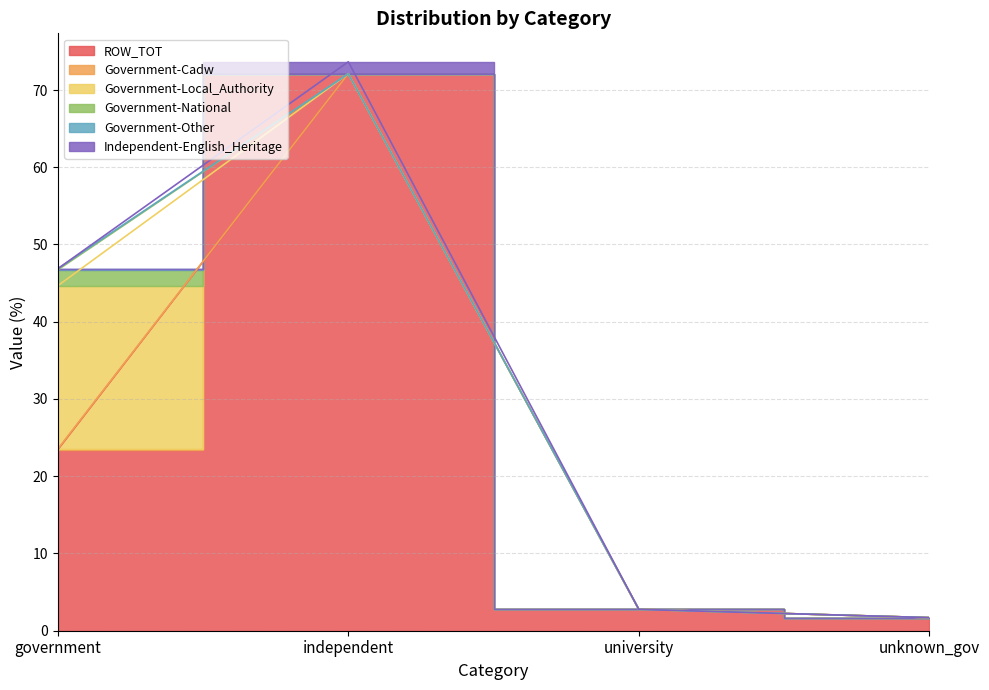

The Government-National series shows 0.6 at university. True or false?

False